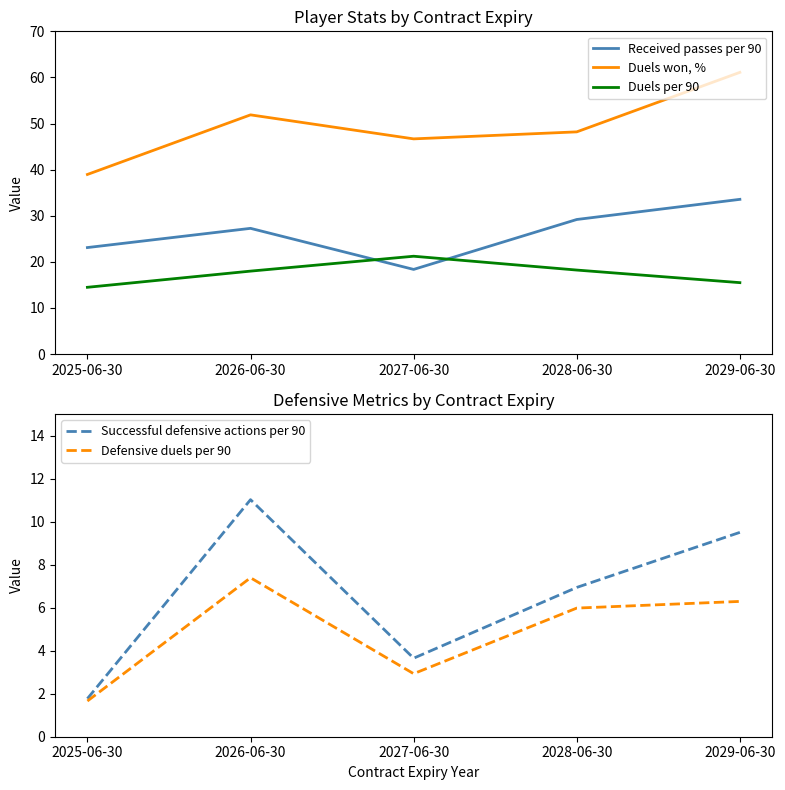

Which series has the widest spread of values?

Duels won, %